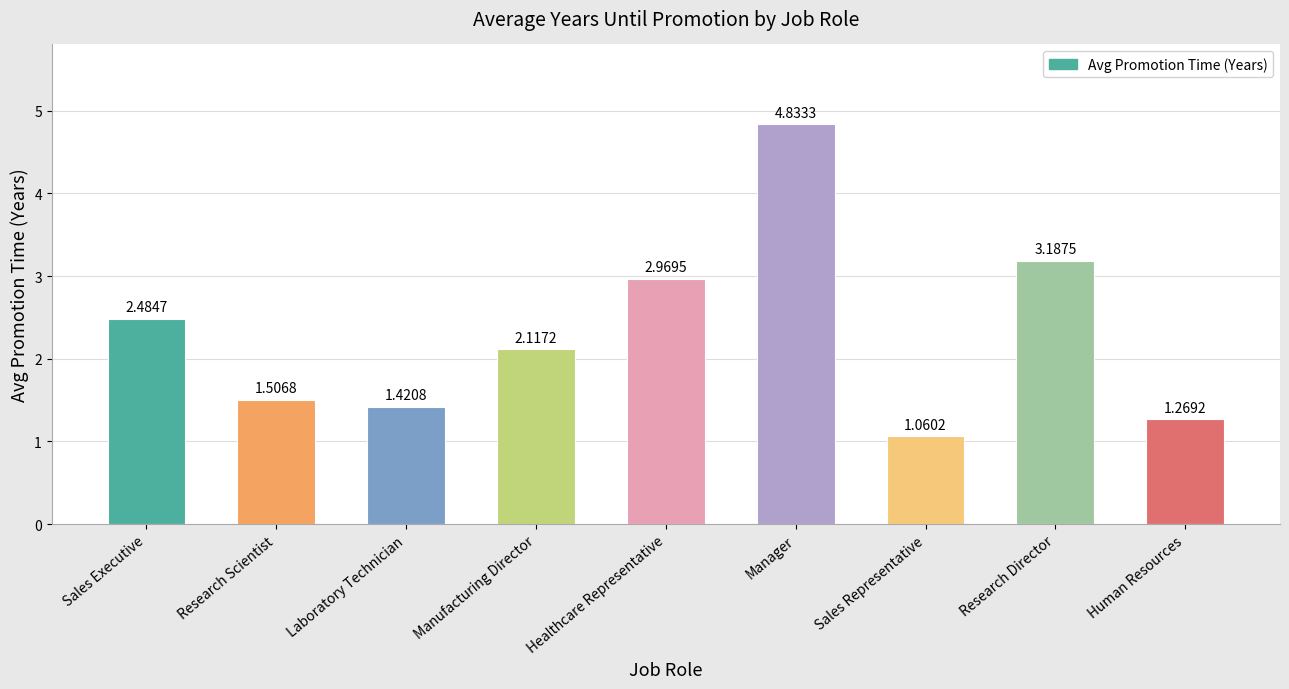

What is the ratio of the value at Human Resources to the value at Sales Representative?

1.2